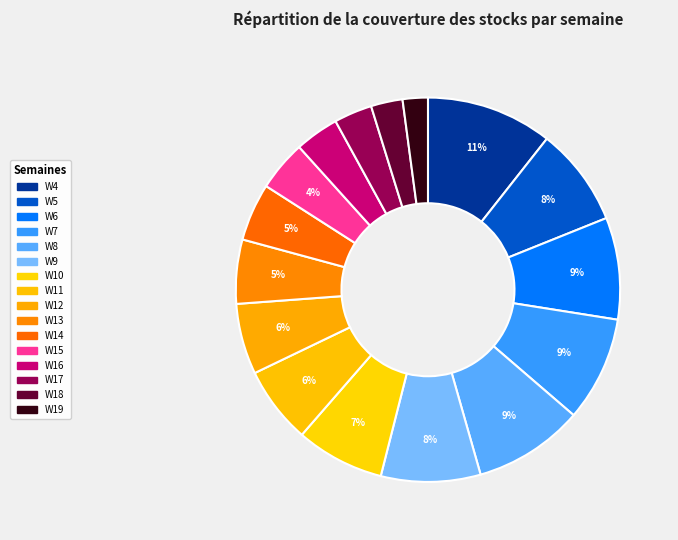

What portion of the pie excludes W6?

91.4%